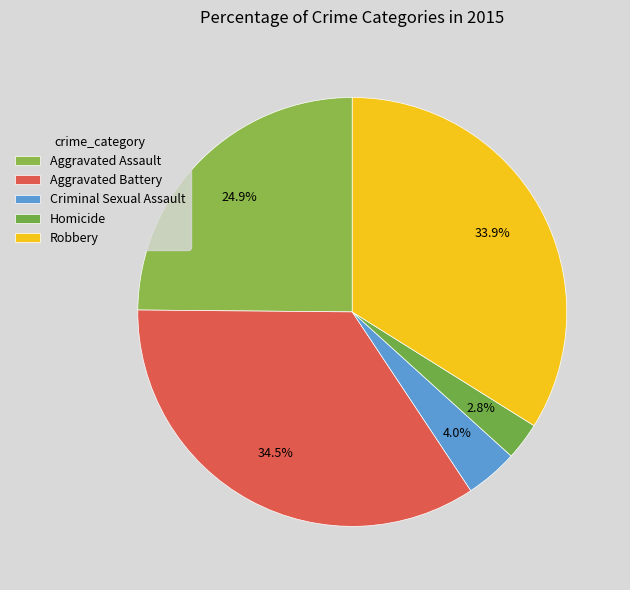

How many segments does this pie chart have?

5